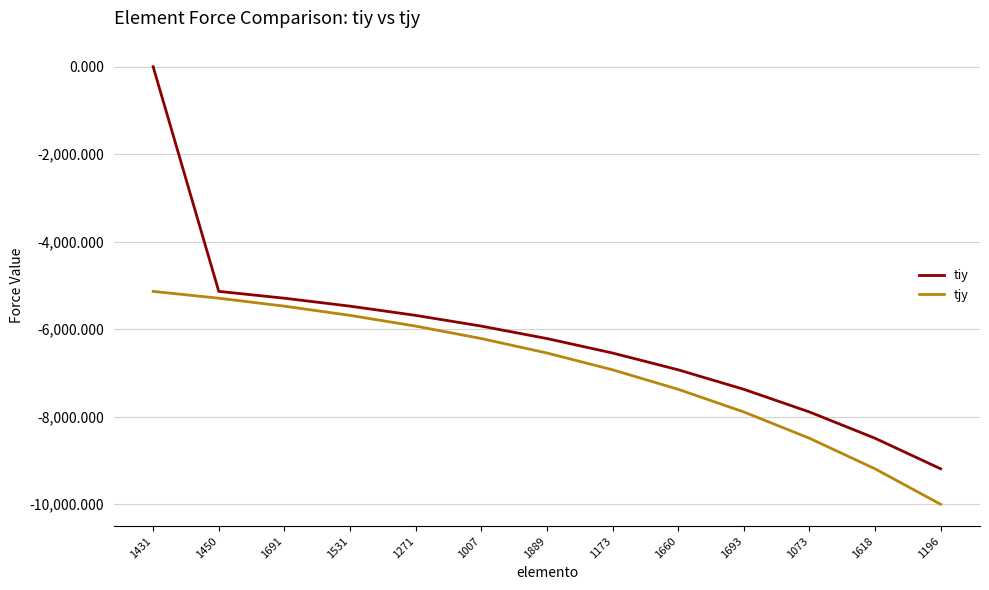

True or false: tiy and tjy intersect in this chart.

False